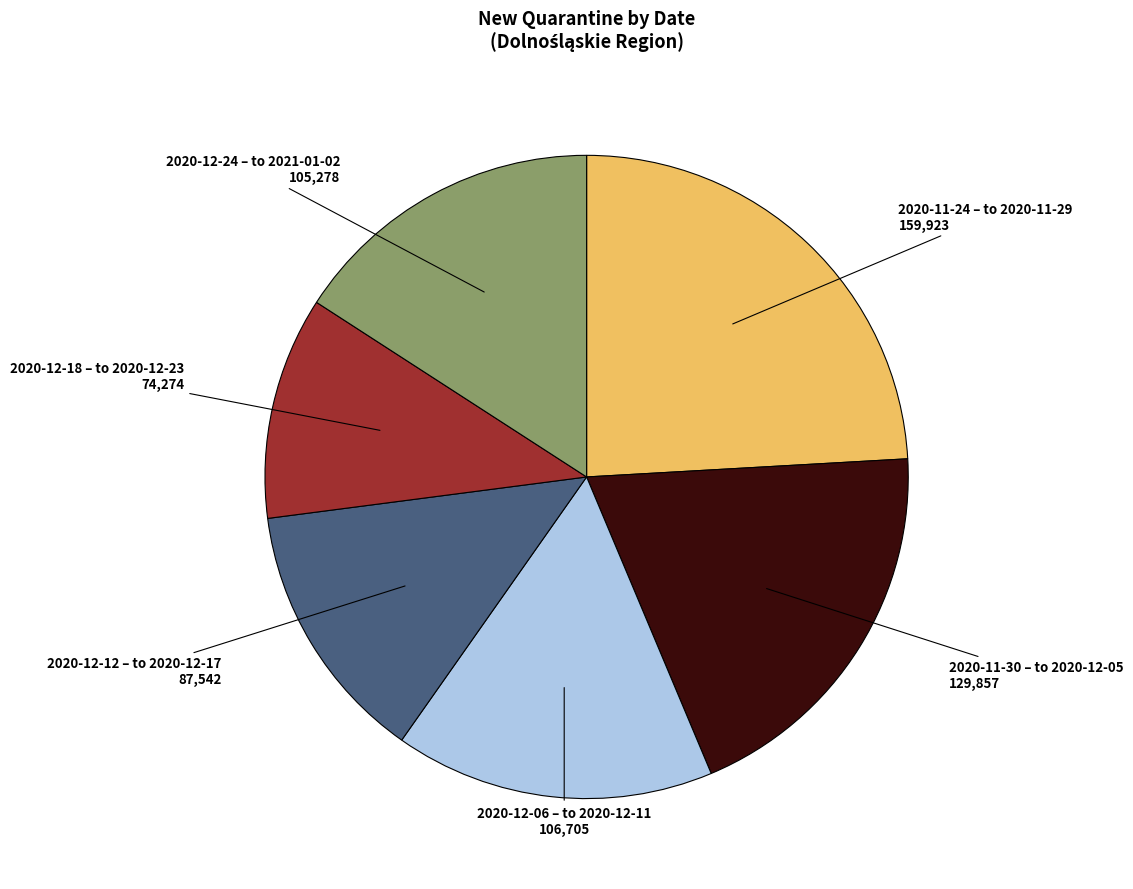

Is there any slice that represents more than half of the pie?

No